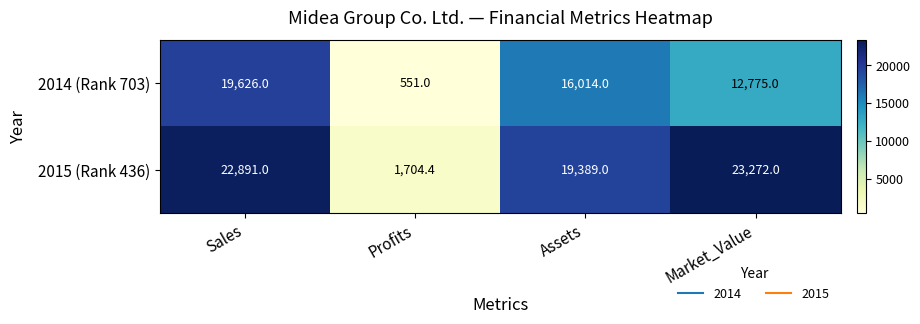

What is the difference between the second highest and minimum values in the 2015 (Rank 436) series?

21186.6